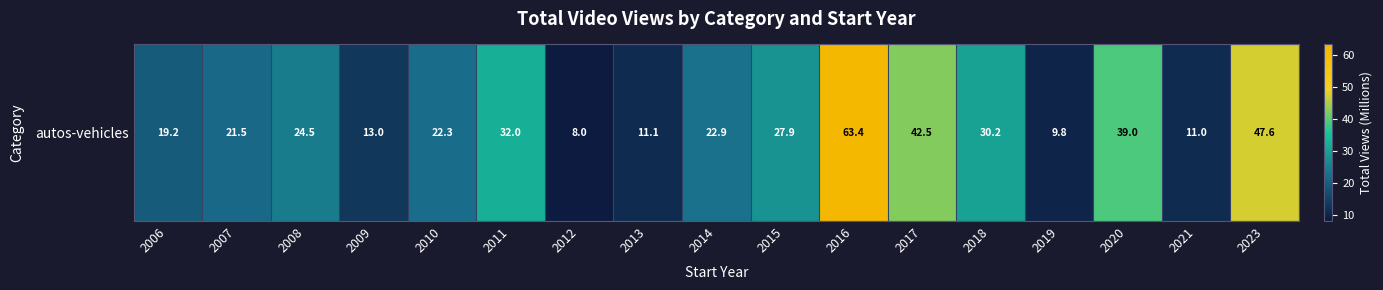

Rank the categories by value from lowest to highest.

2012, 2019, 2021, 2013, 2009, 2006, 2007, 2010, 2014, 2008, 2015, 2018, 2011, 2020, 2017, 2023, 2016